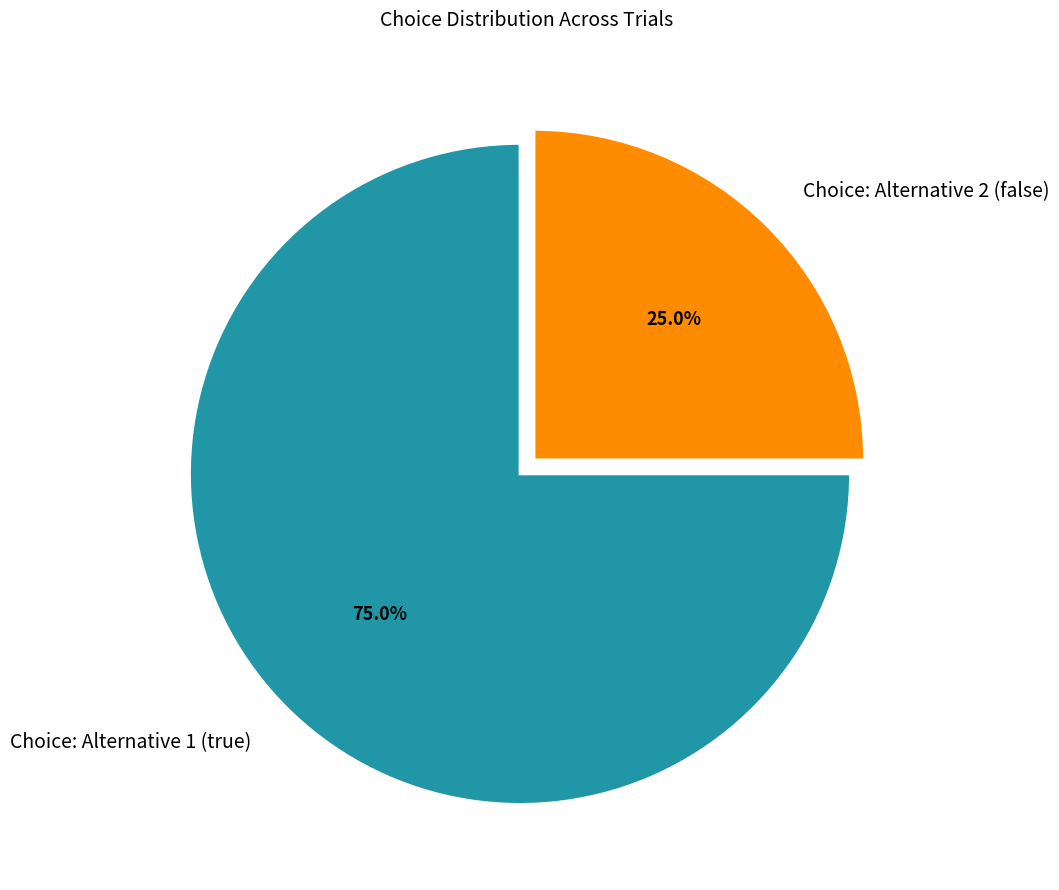

Which category has the biggest portion of the pie?

Choice: Alternative 1 (true)